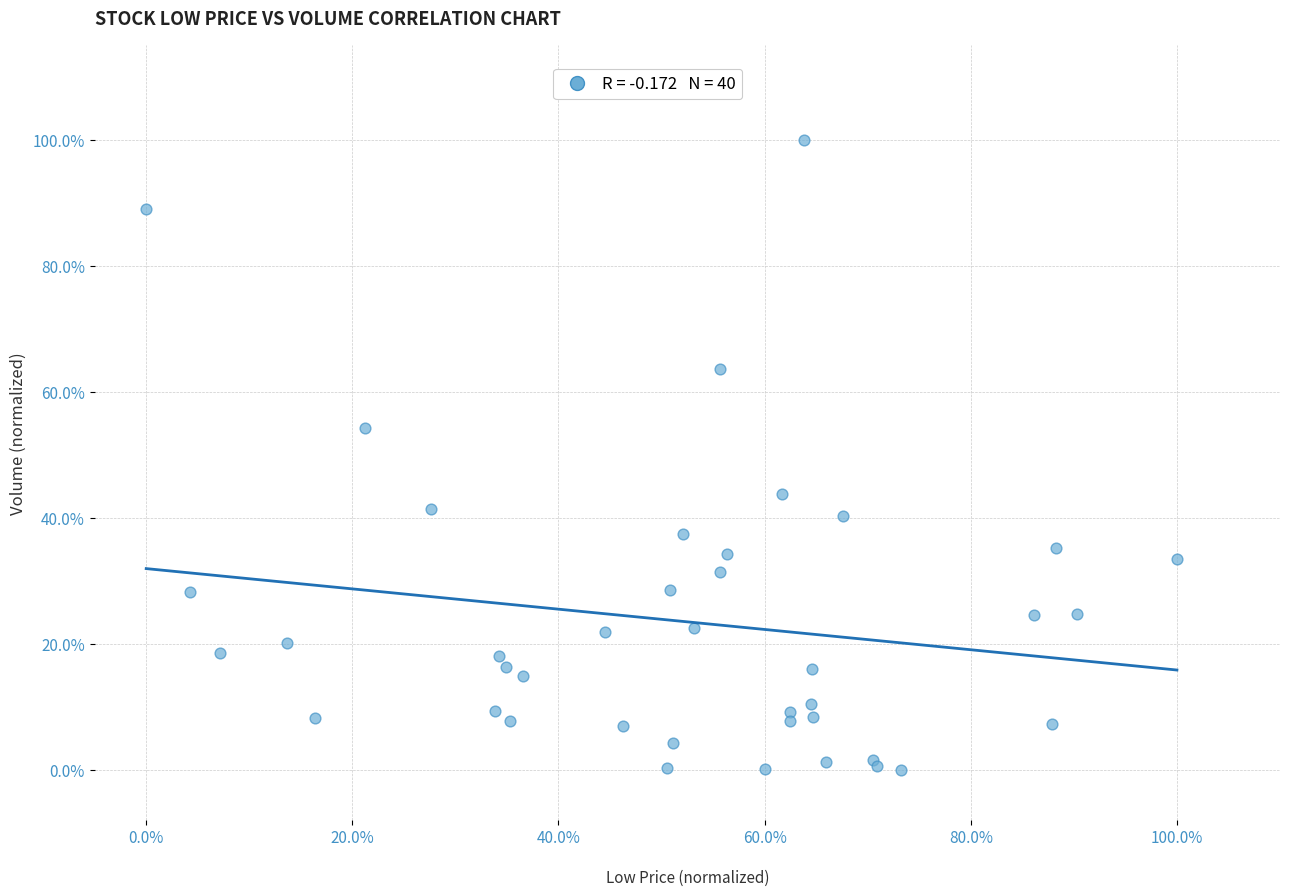

What Y value in the scatter plot is closest to 50?

54.2